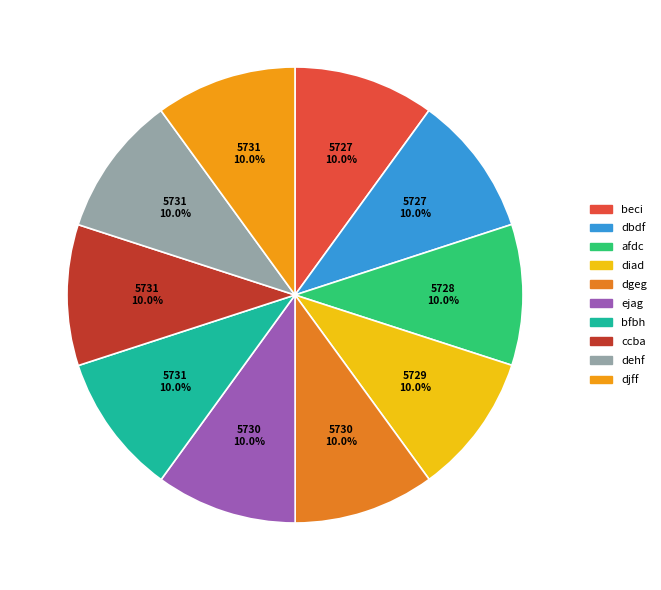

What portion of the pie excludes ccba?

90.0%